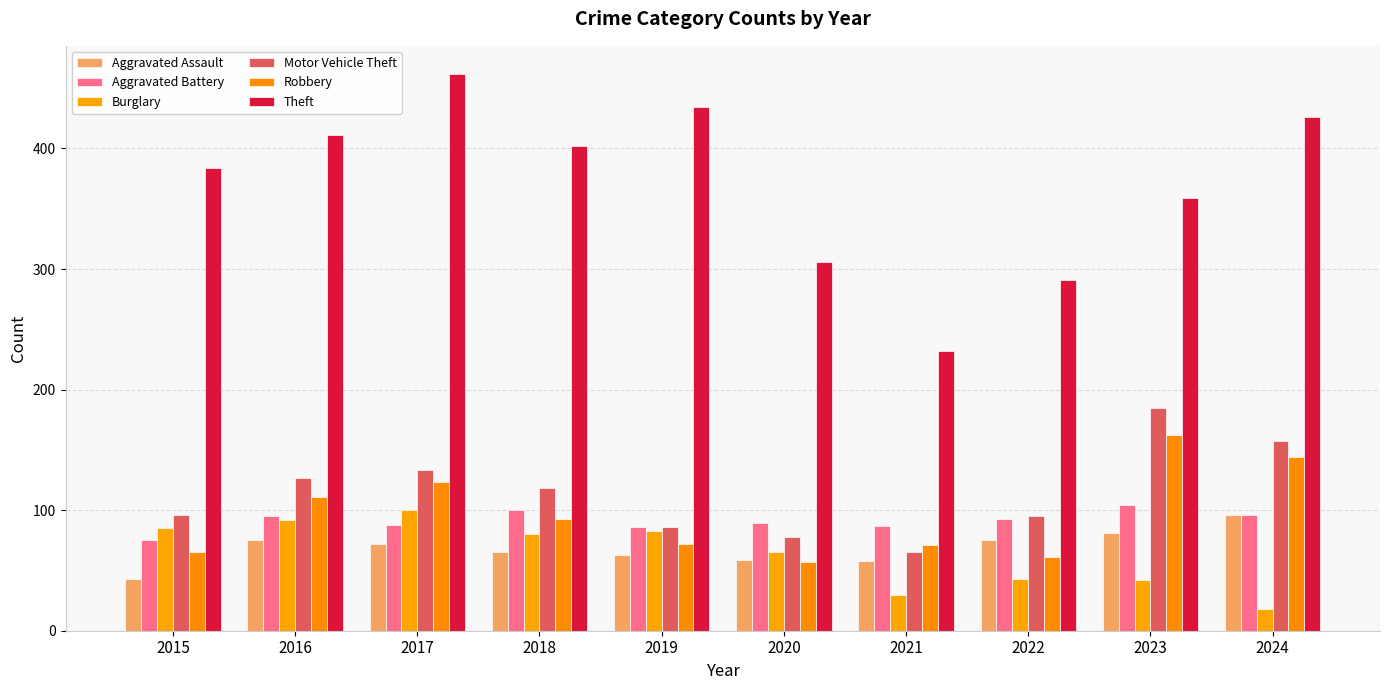

How many data points in Robbery are less than 93?

5